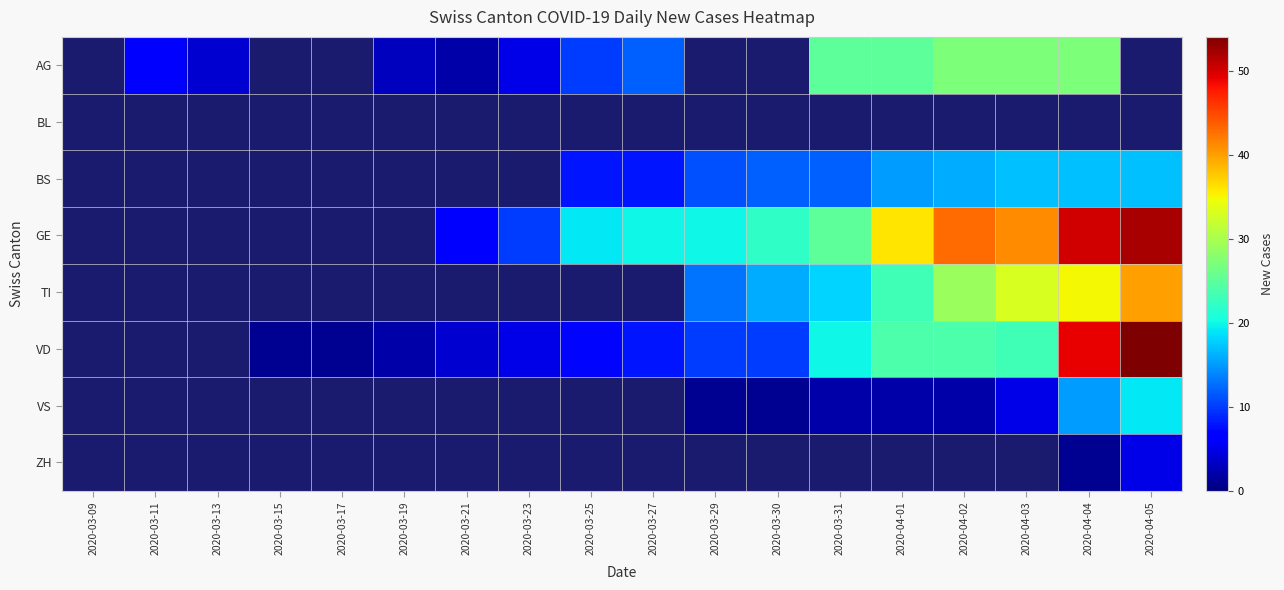

How many categories are shown in the chart?

18